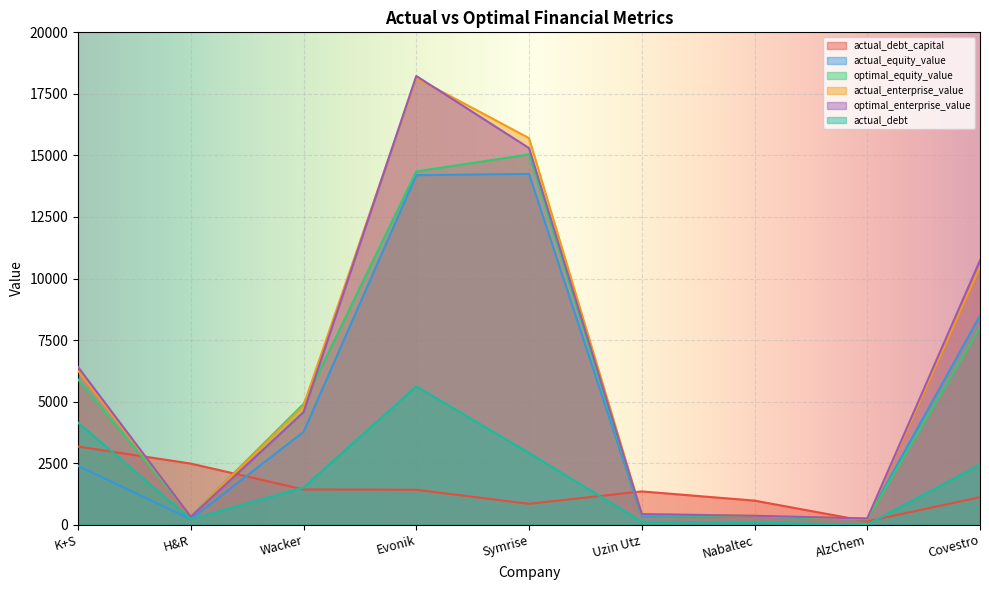

What is the maximum value shown in the chart?

18227.3